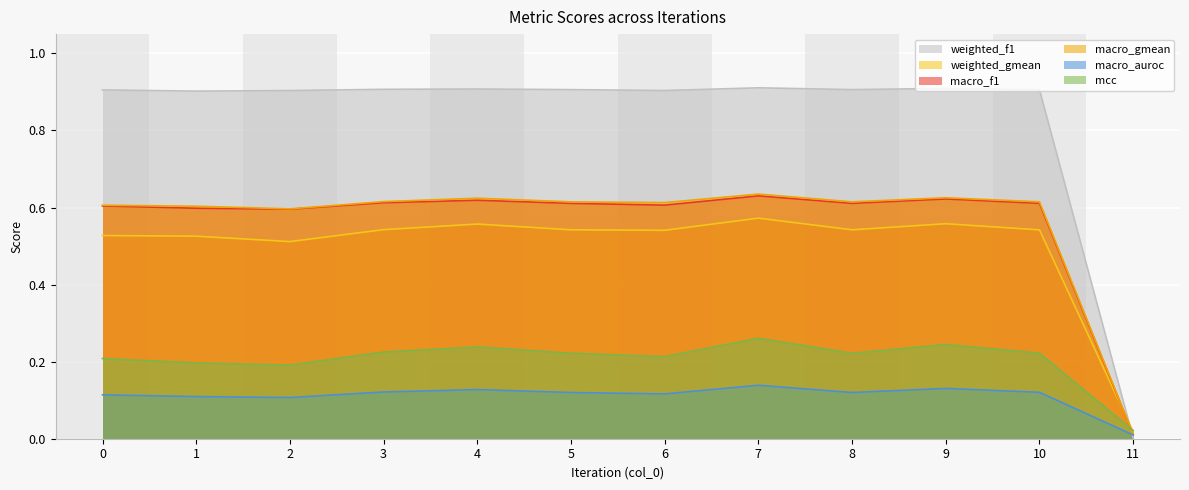

How many categories are shown in the chart?

12